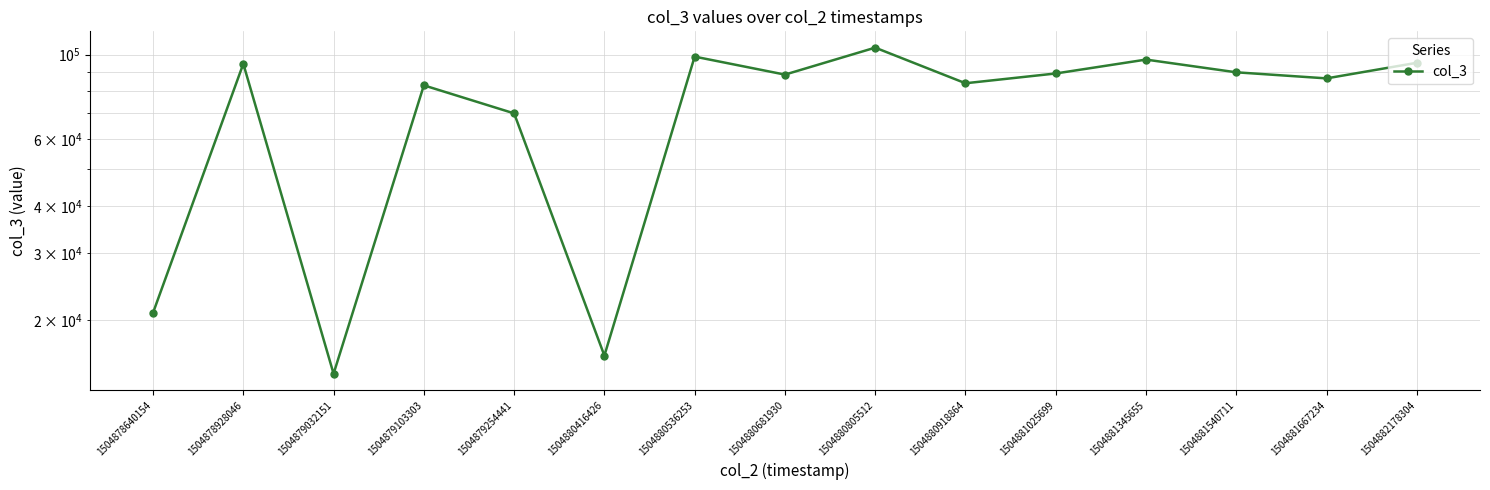

How many lines are shown in the chart?

1